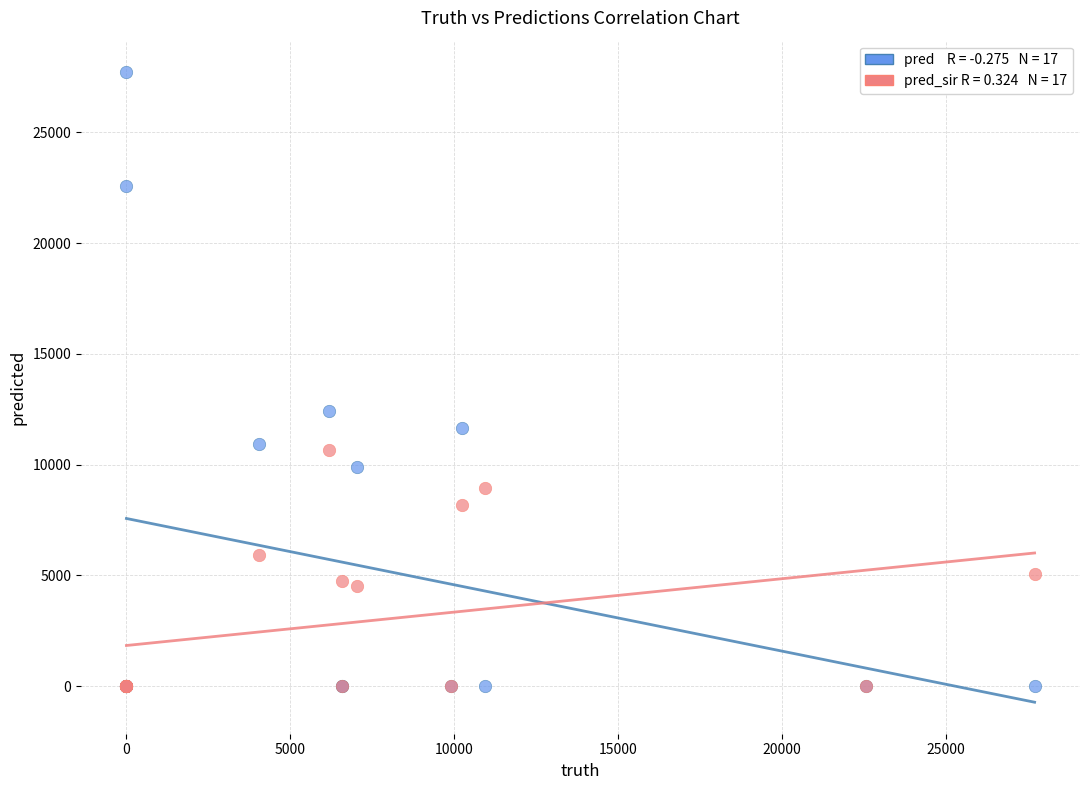

Across all series, what Y value is closest to 13855?

12427